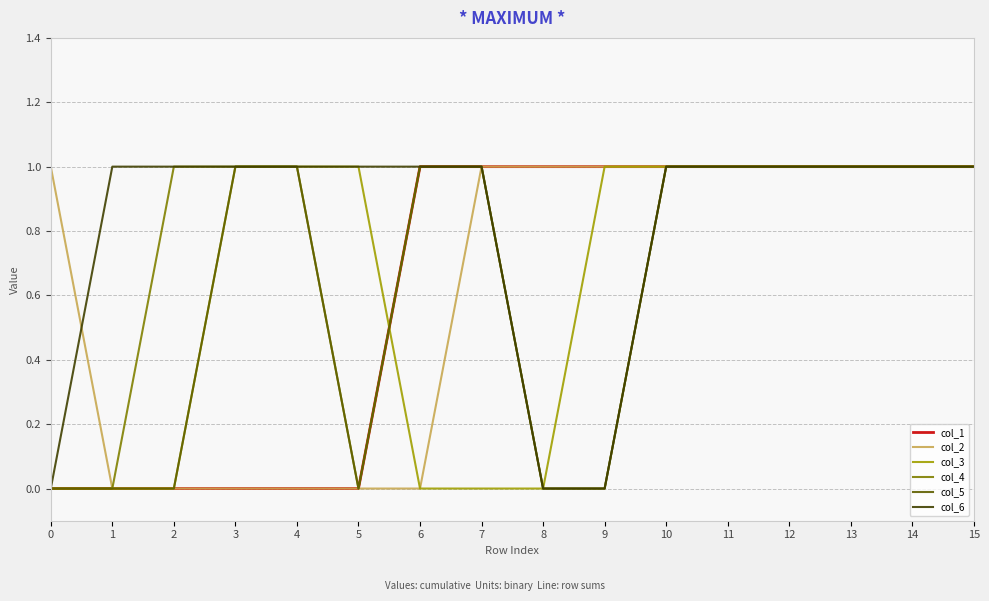

What is the sum of the col_5 values at 3 and 0?

1